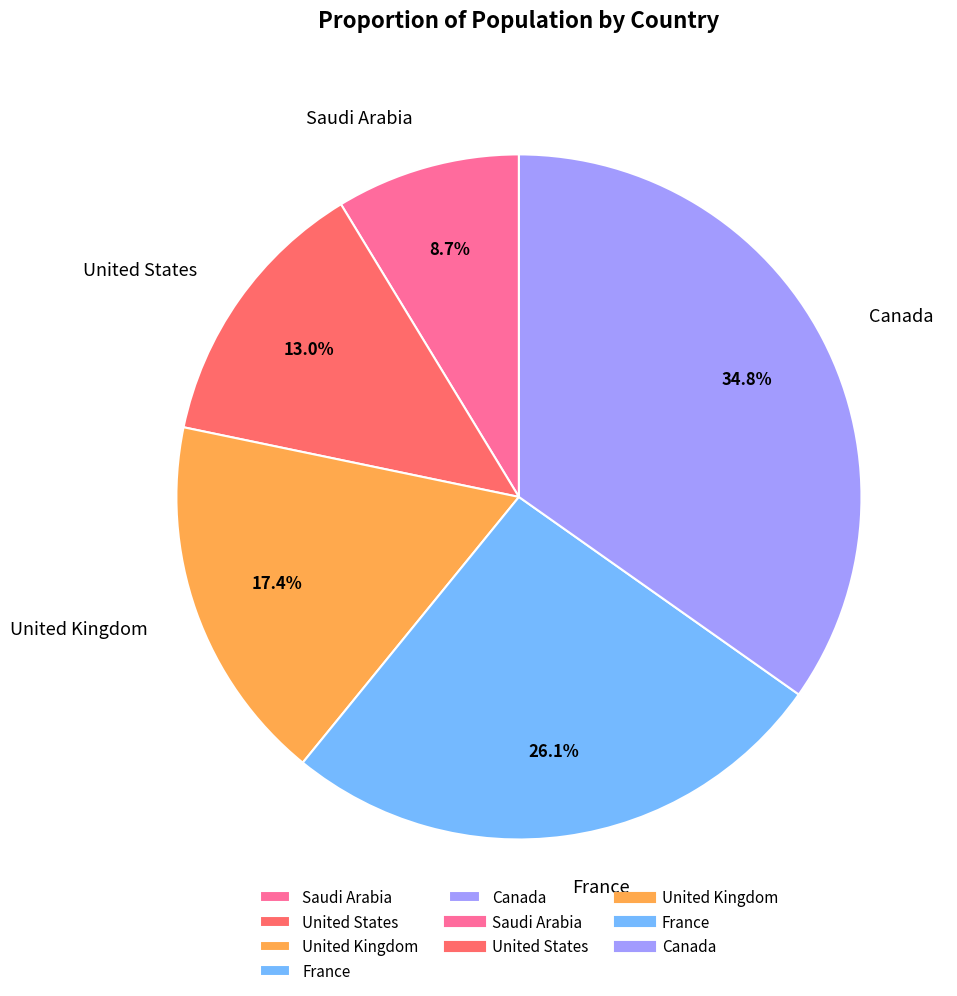

To the nearest percent, what percentage of the pie is United Kingdom?

17%